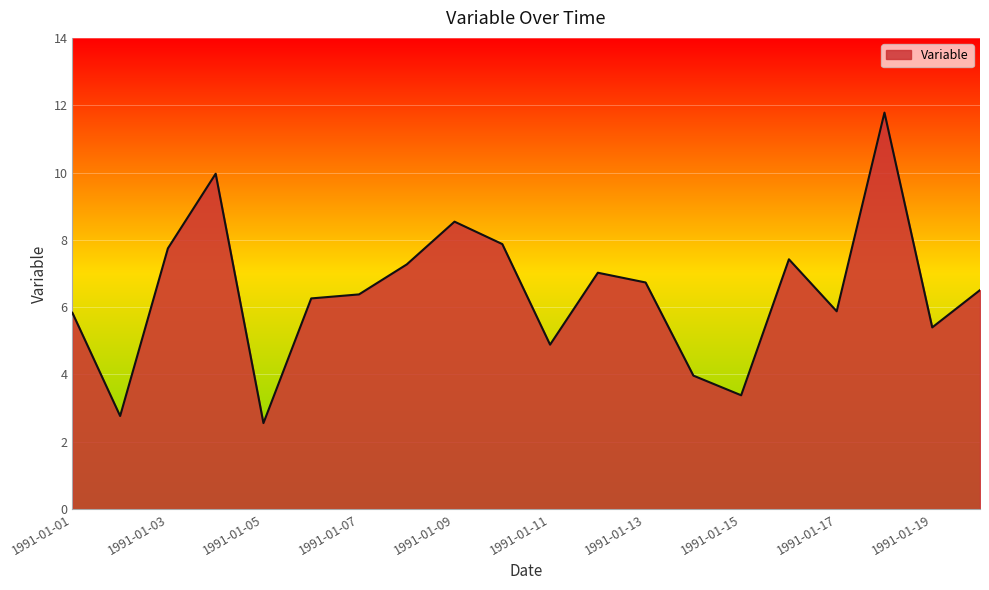

How many lines are shown in the chart?

1